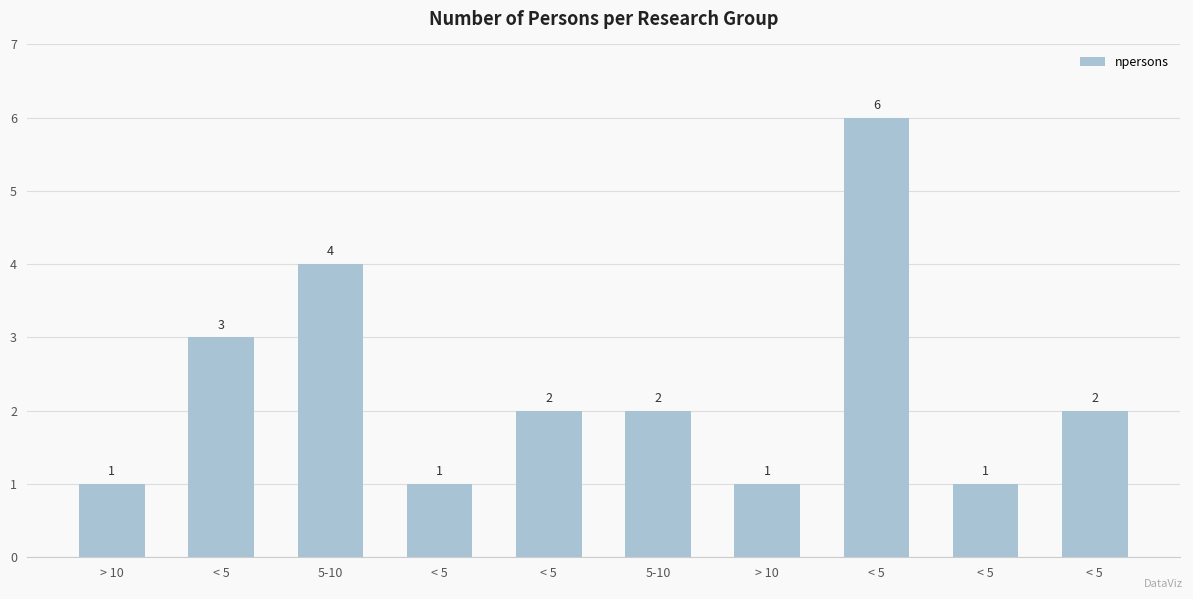

Count the number of categories in the chart.

10